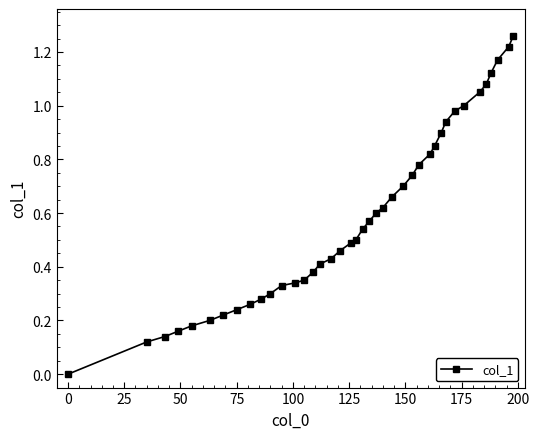

What is the sum of all values?

23.4